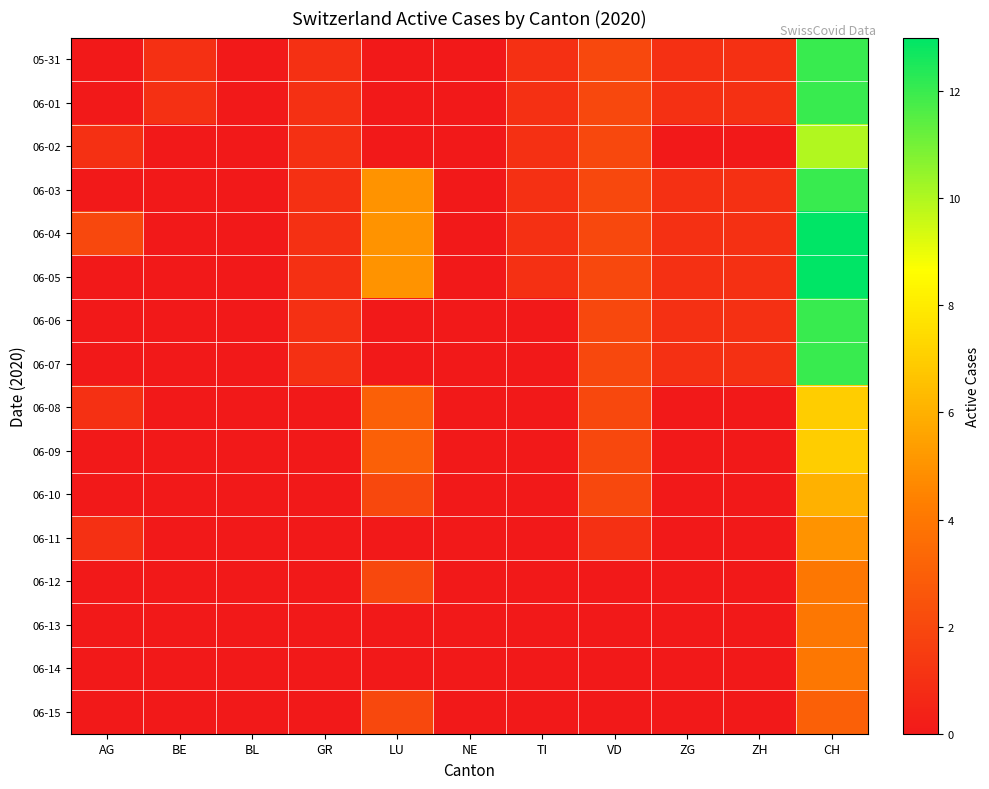

Which has a higher value, GR or BE?

GR